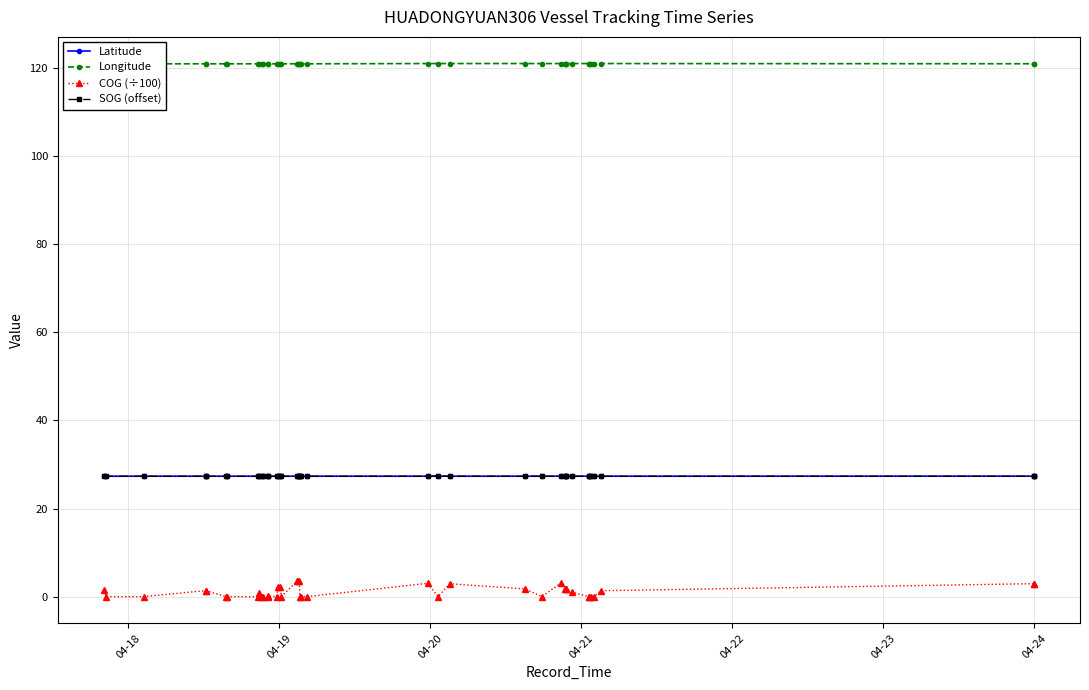

Does the chart display data point markers on the line(s)?

Yes